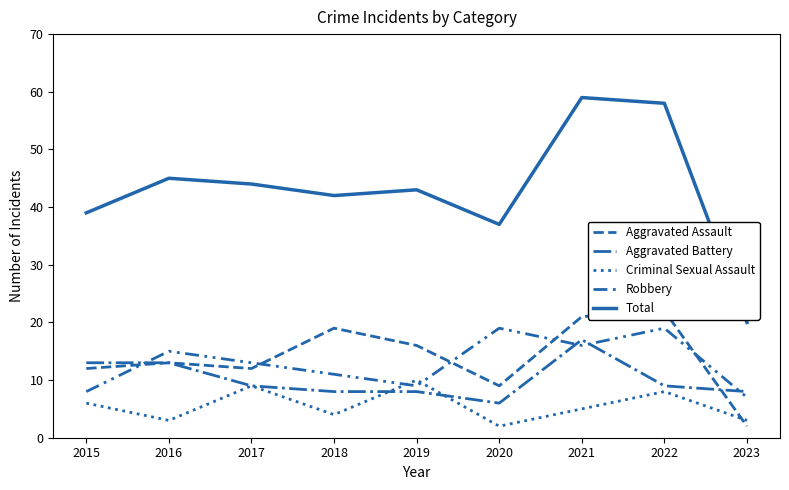

Between 2015 and 2021, which series saw the biggest shift?

Total